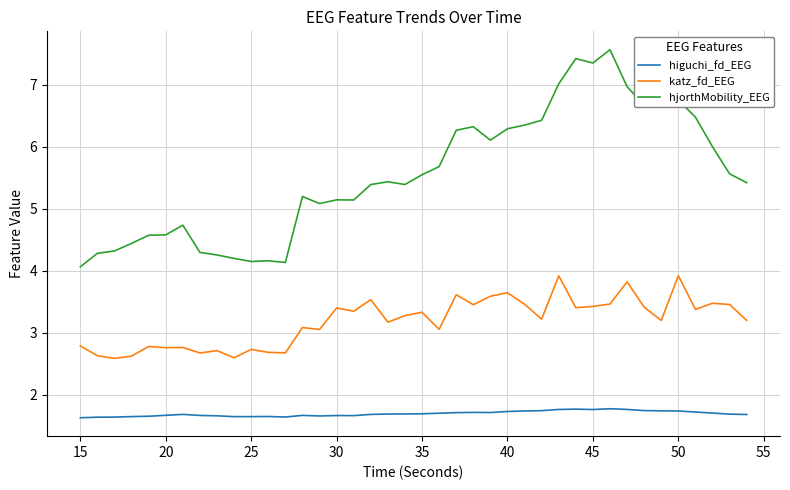

Rank the series by their average value, from lowest to highest.

higuchi_fd_EEG, katz_fd_EEG, hjorthMobility_EEG